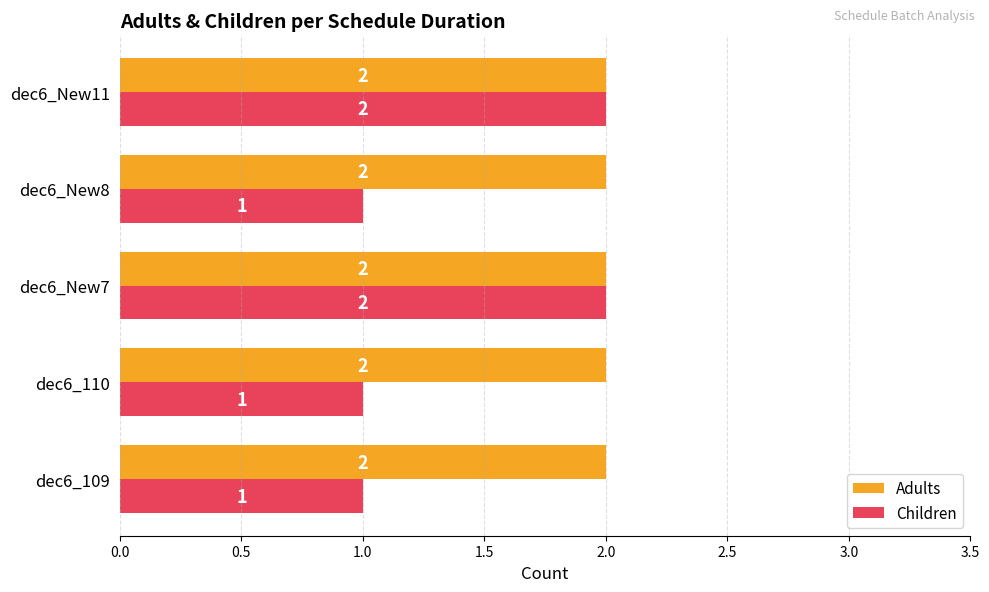

List the series in order of their overall mean, highest first.

Adults, Children